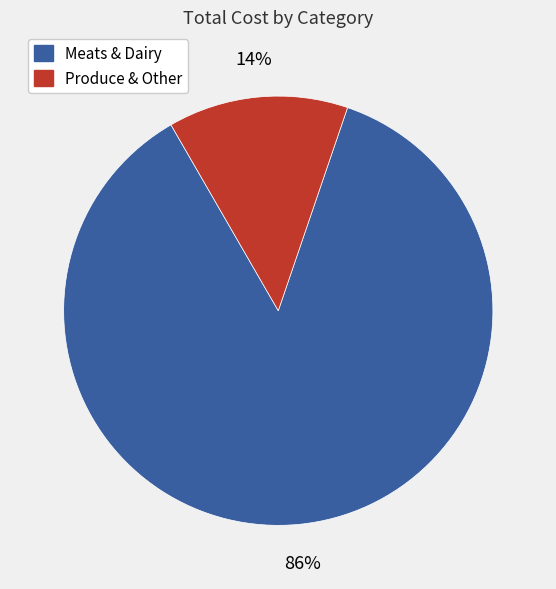

Is there any slice that represents more than half of the pie?

Yes